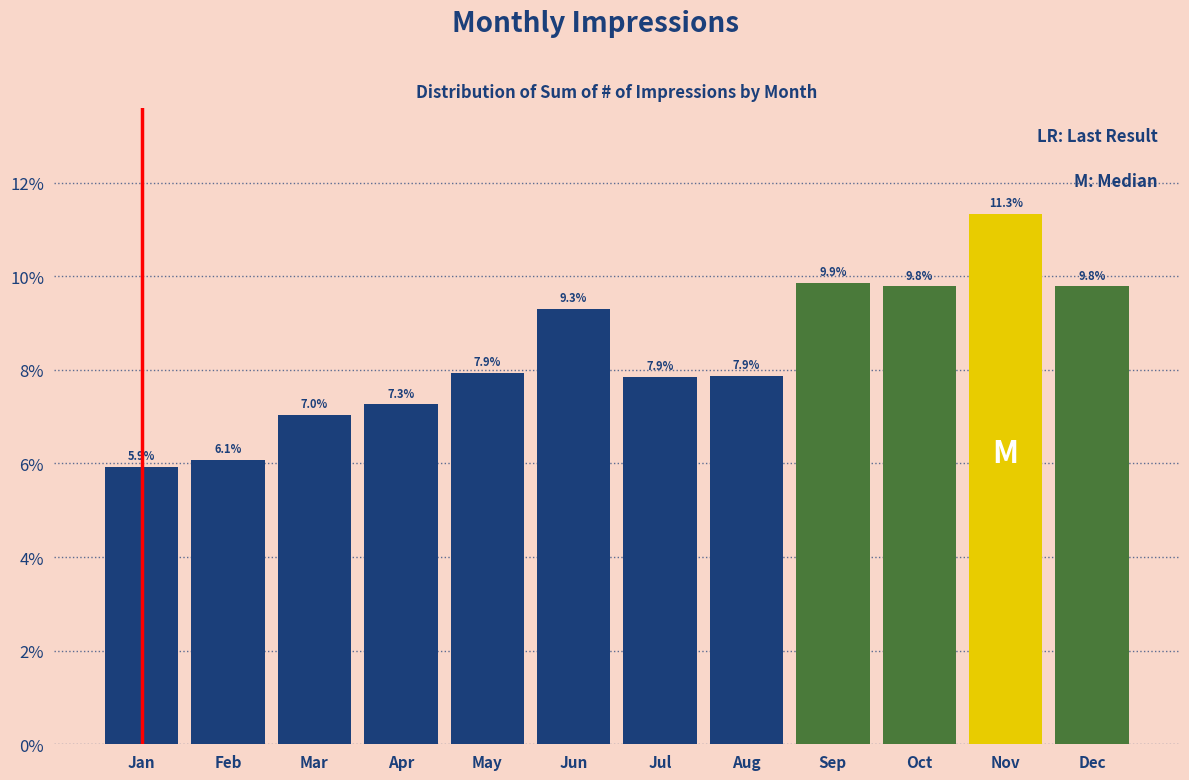

Reading left to right, list all the values displayed in this chart.

5.9	6.1	7.0	7.3	7.9	9.3	7.9	7.9	9.9	9.8	11.3	9.8